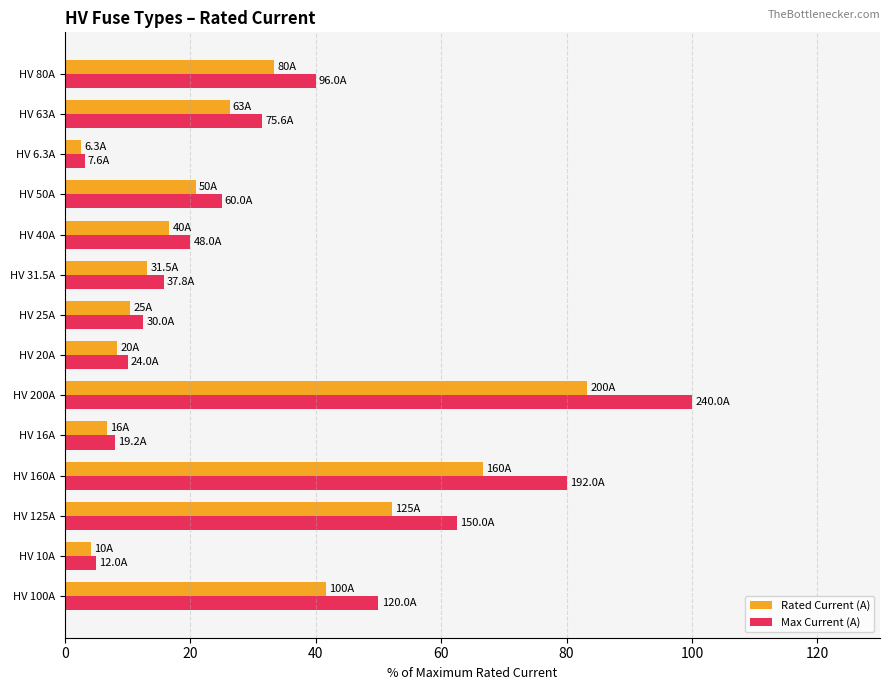

What is the sum of all Max Current (A) values?

463.4